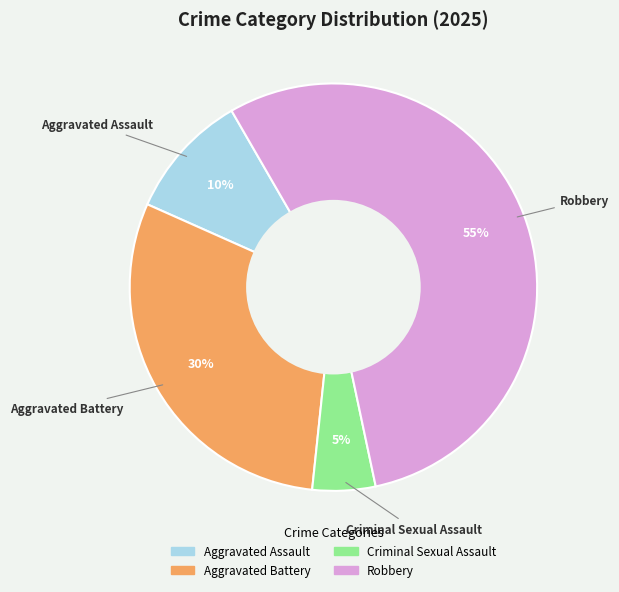

The Robbery slice represents 55% of the pie. True or false?

True